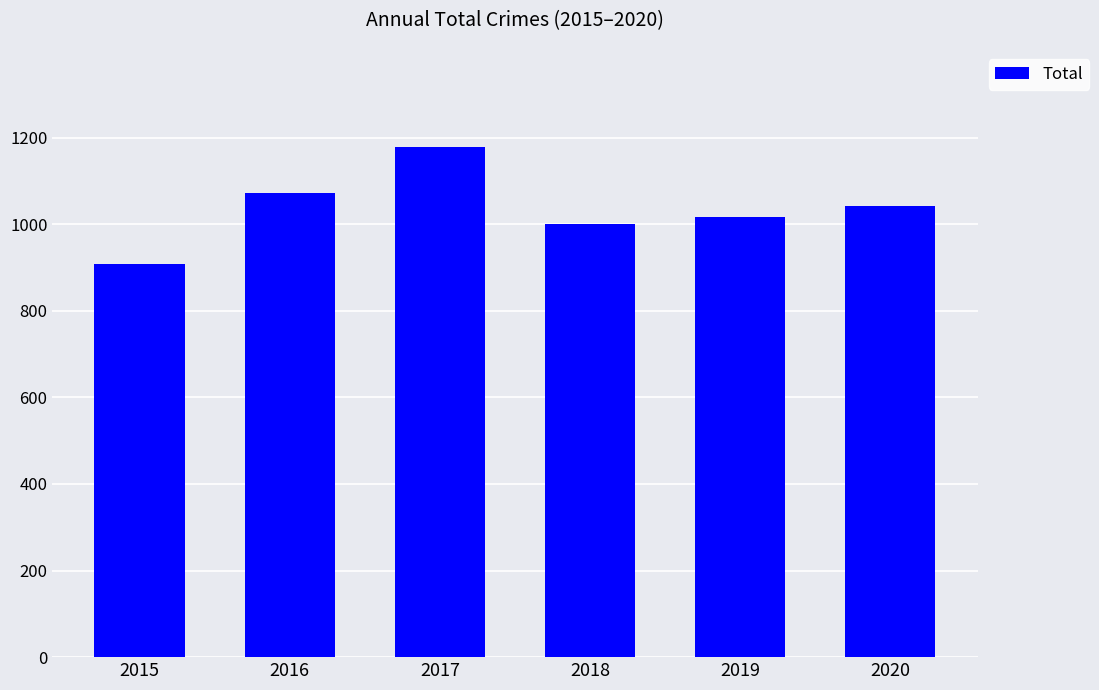

Is it true that the value at 2019 is 1016?

True